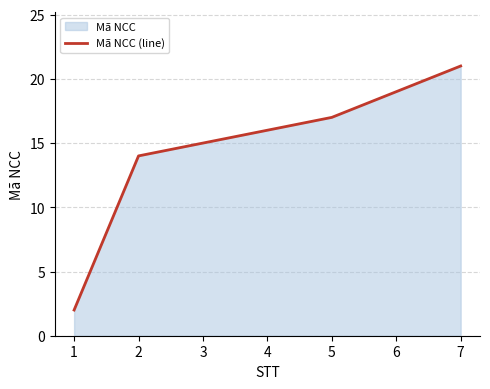

Is it true that the value at 1 is 2?

True